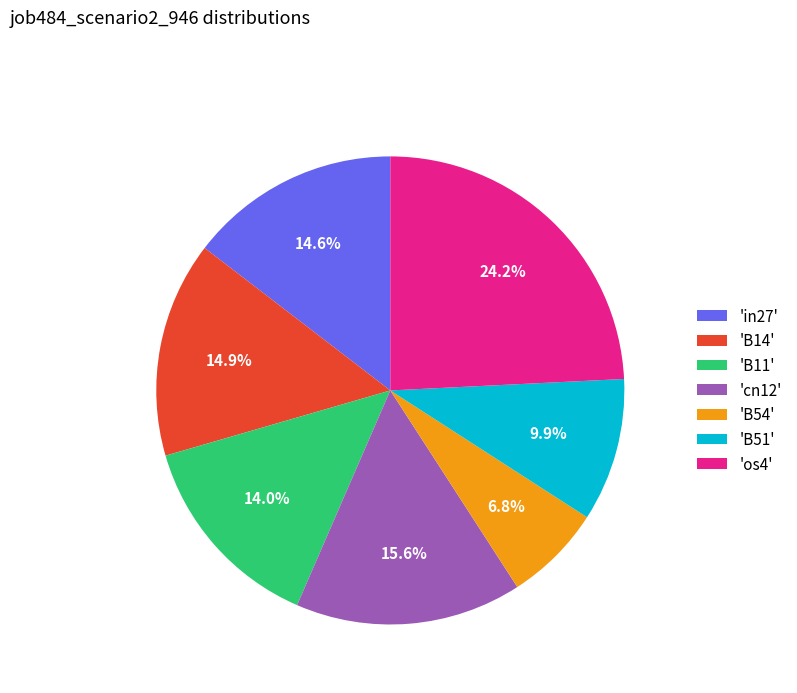

Between 'cn12' and 'in27', which is larger?

'cn12'